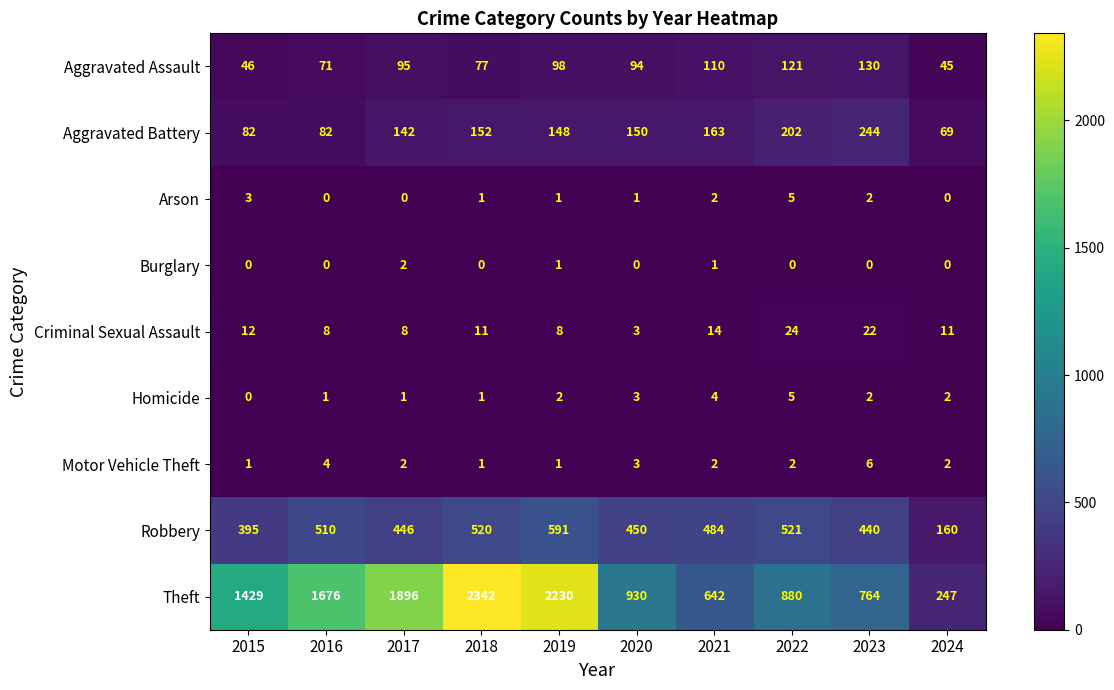

What is the total value across all series at 2019?

3080